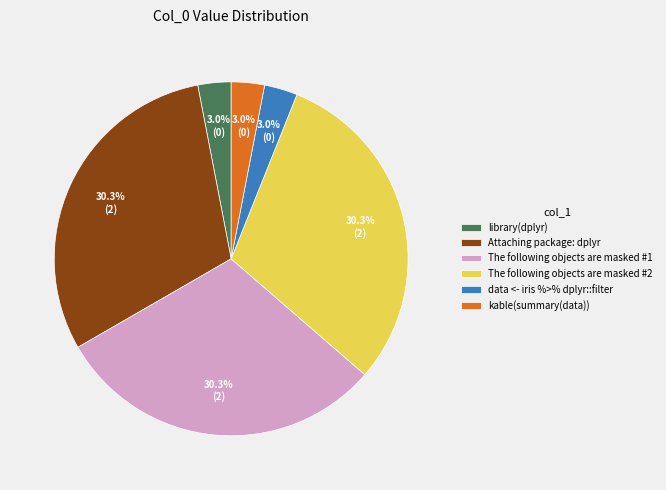

Count the number of slices in the pie.

6